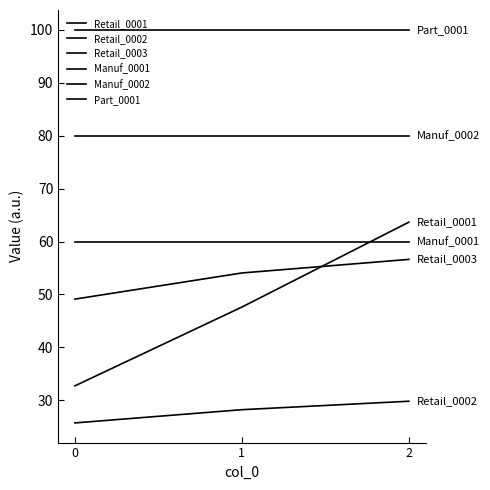

Does the chart have visible grid lines?

No